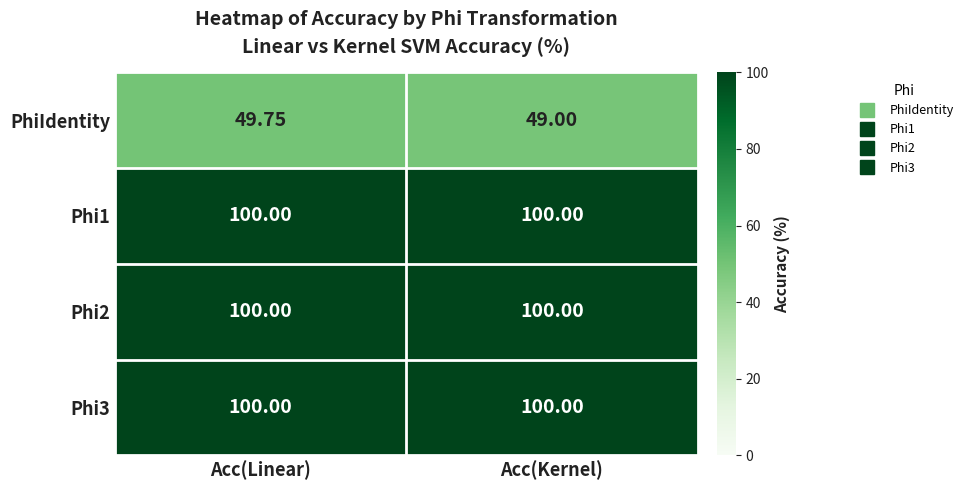

Is the value of PhiIdentity at Acc(Kernel) greater than the value of Phi1 at Acc(Kernel)?

No